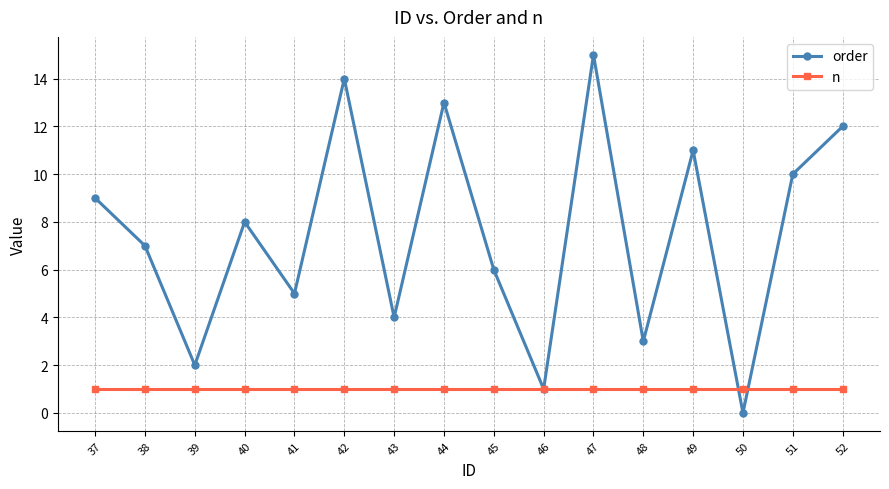

What is the value of the order point at the 2nd from the left?

7